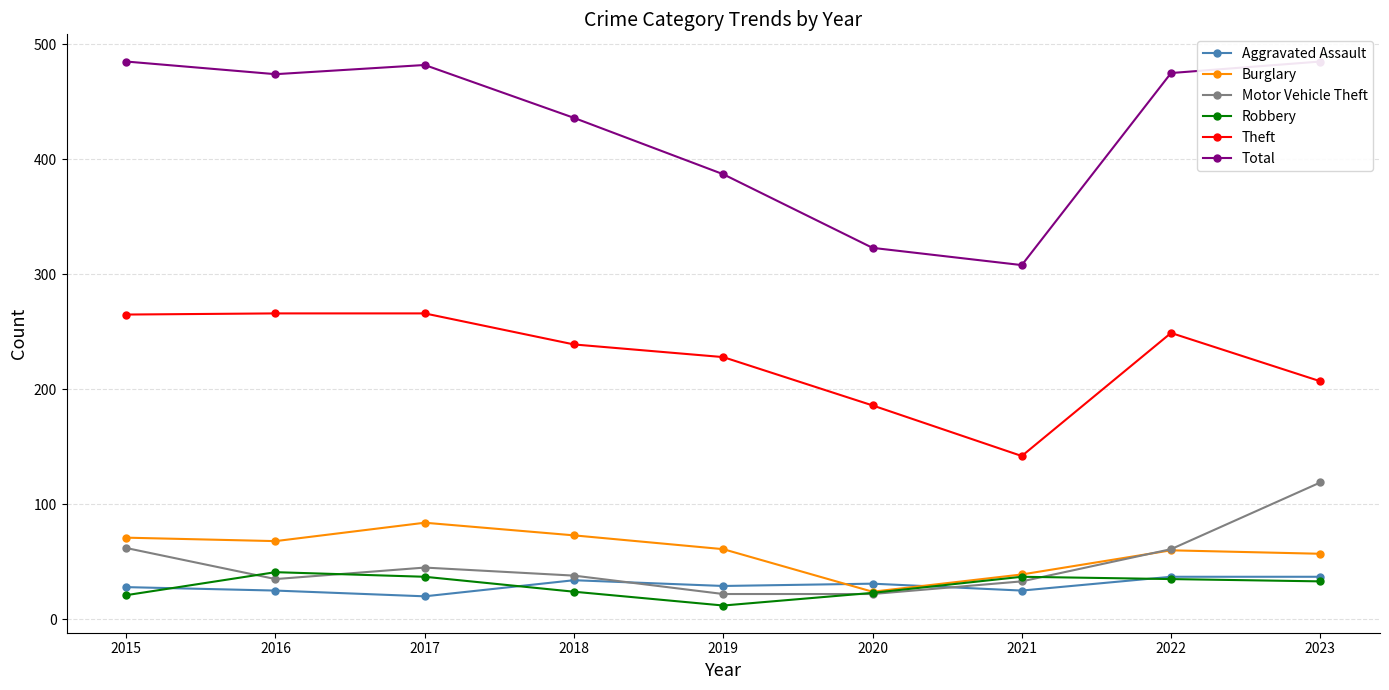

True or false: Burglary and Total intersect in this chart.

False